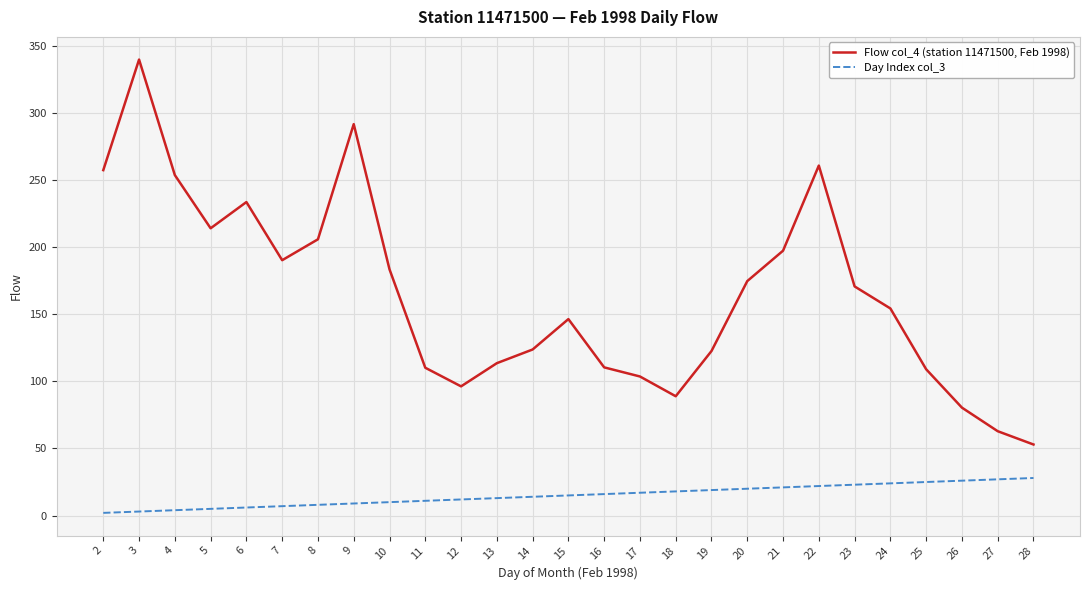

Read the Day Index col_3 value at 28.

28.0